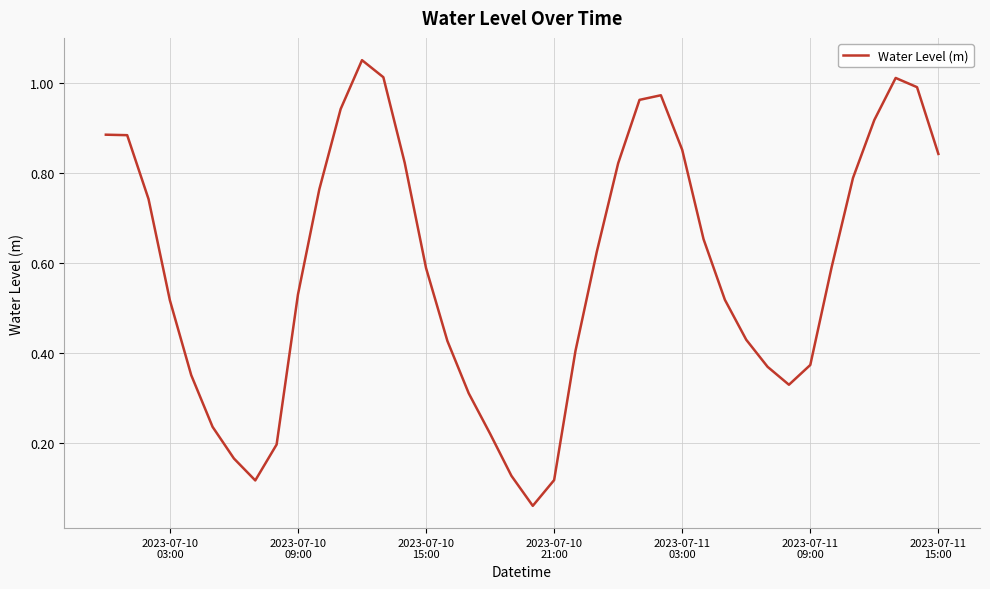

True or false: there are more than 2 points higher than both neighbors.

True